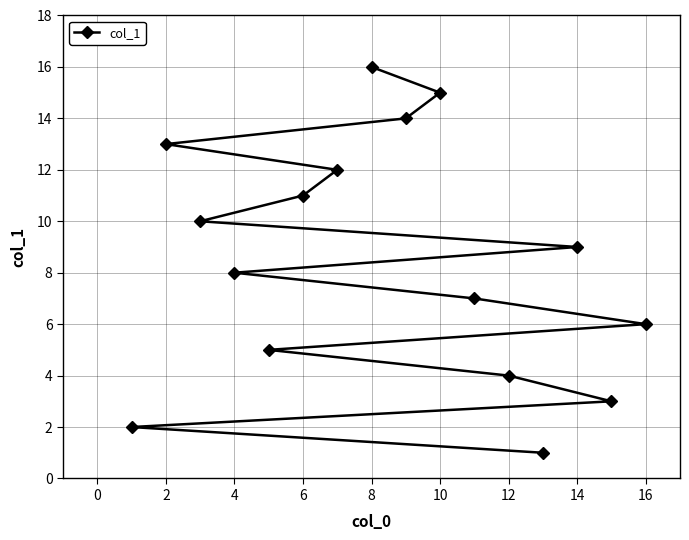

The chart shows a value of 15 at 10. True or false?

True